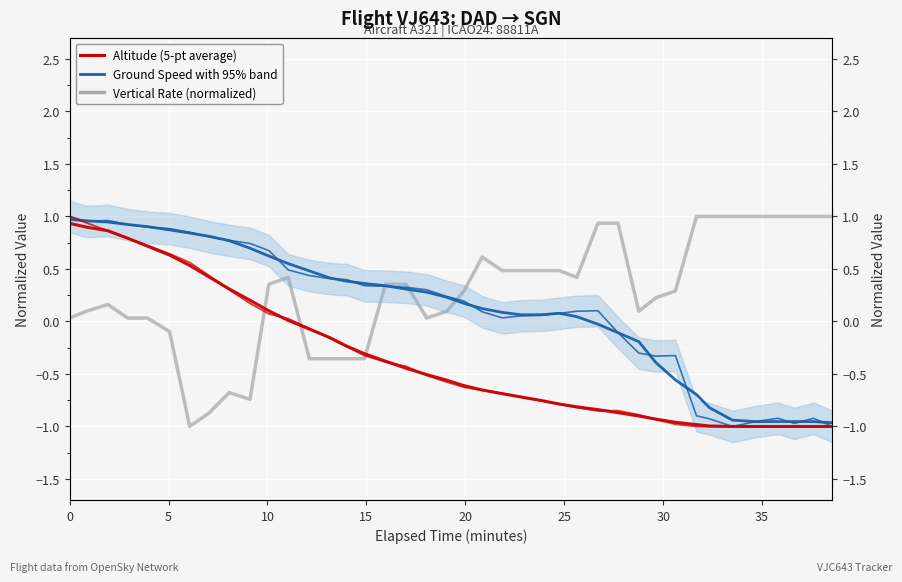

How many values in the Altitude (5-pt average) series exceed 0?

12